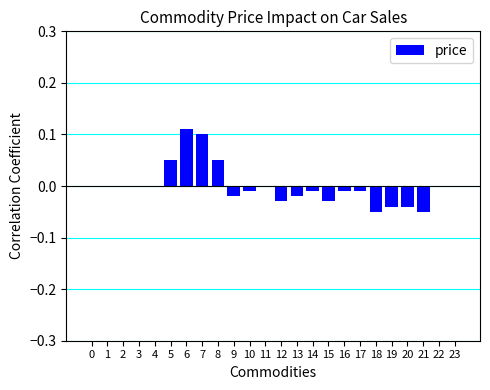

Between 13 and 3, which is larger?

3